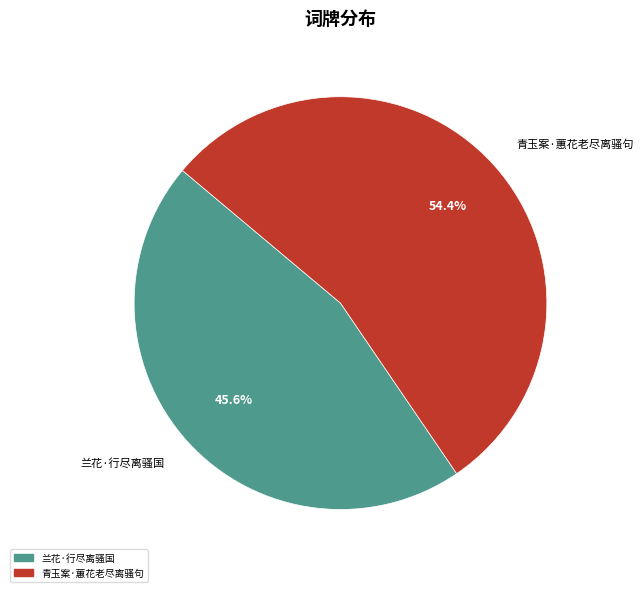

Rank the categories by value from lowest to highest.

兰花·行尽离骚国, 青玉案·蕙花老尽离骚句